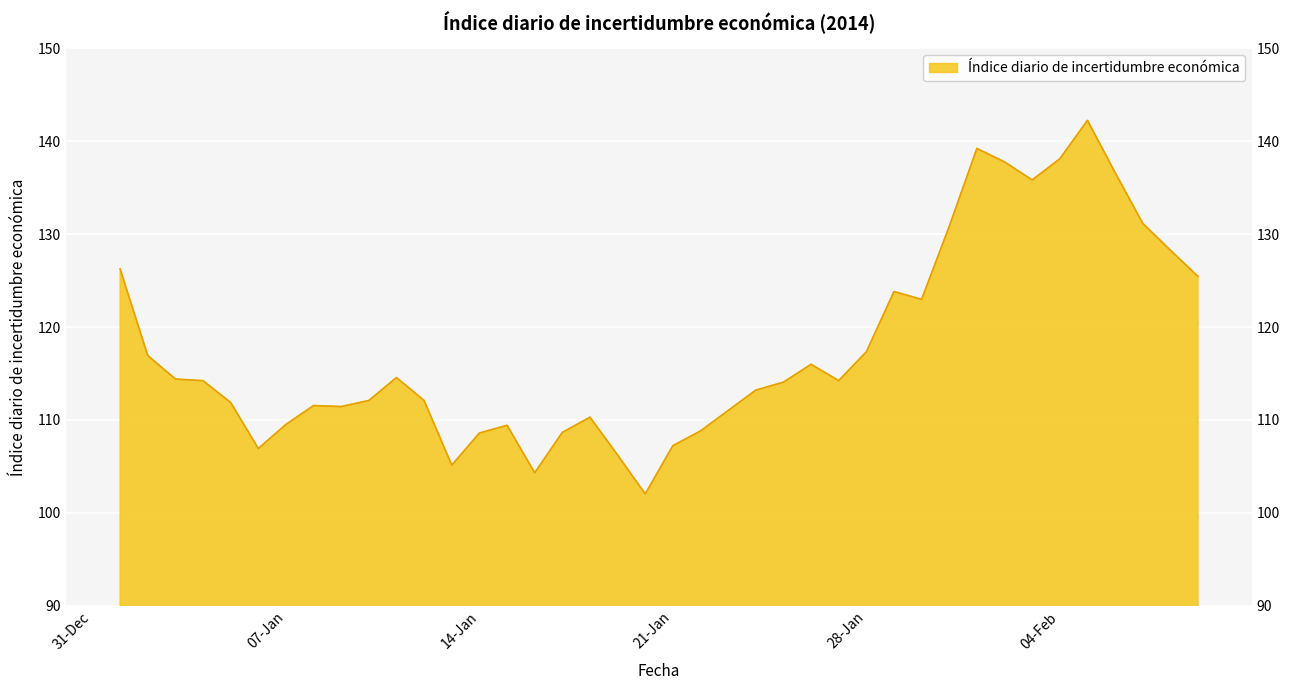

What is the change in value from 04-02-2014 to 05-02-2014?

+4.1